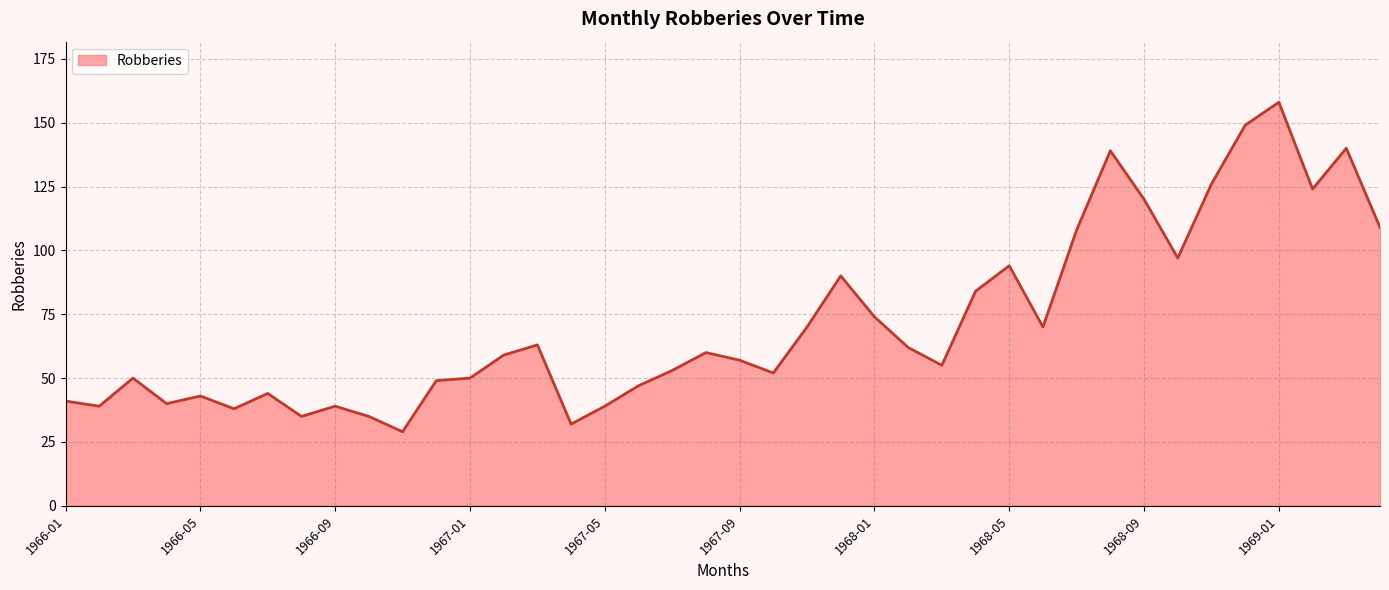

What is the difference between the maximum and minimum values?

129